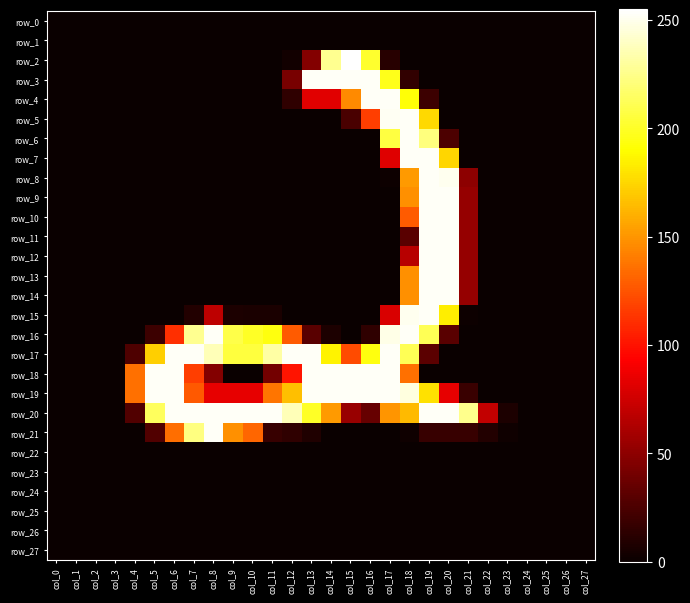

What is the maximum value shown in the chart?

255